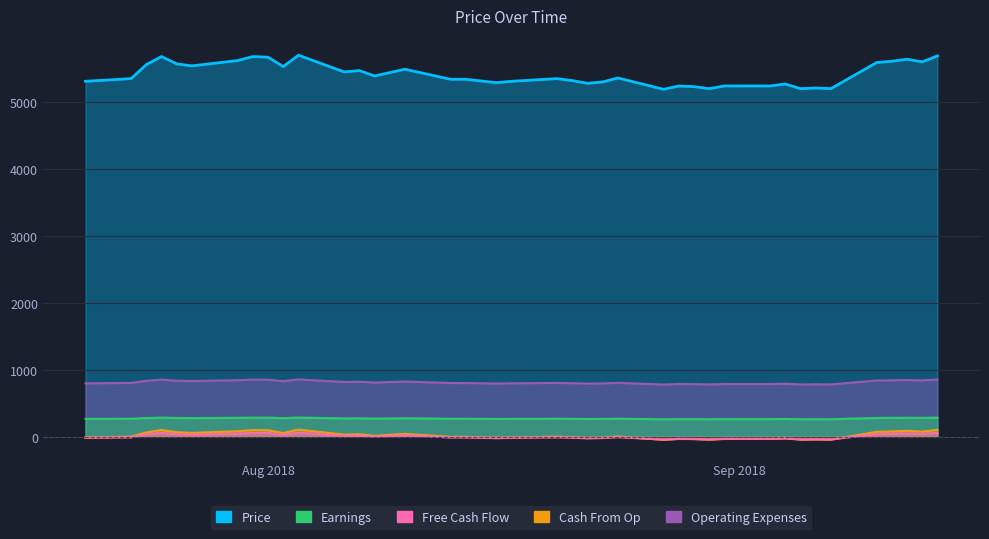

Count the number of values greater than 5360.

19